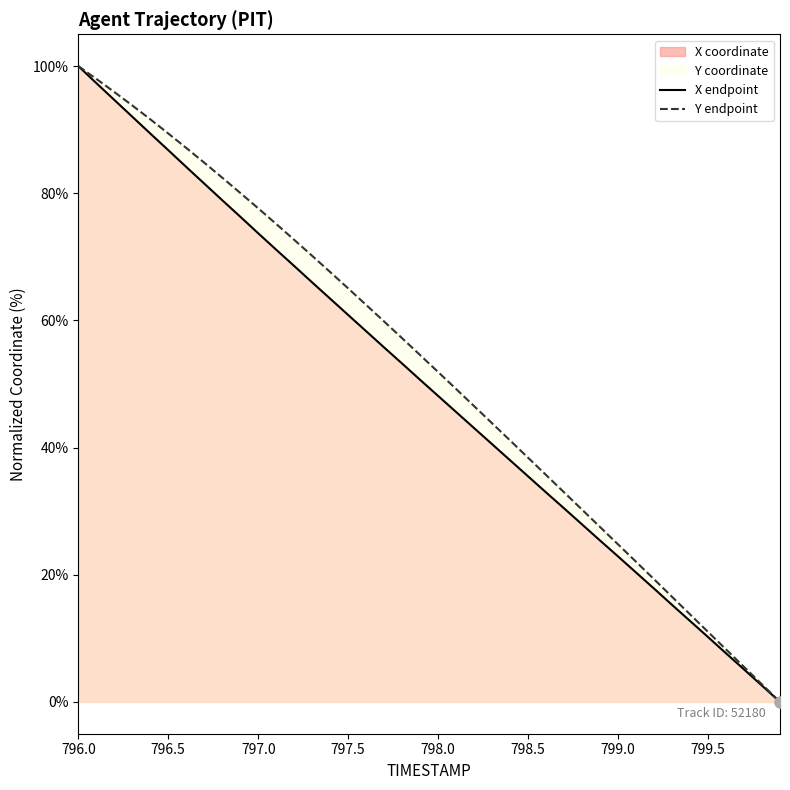

What is the difference between the highest and lowest values at 797.5?

4.2